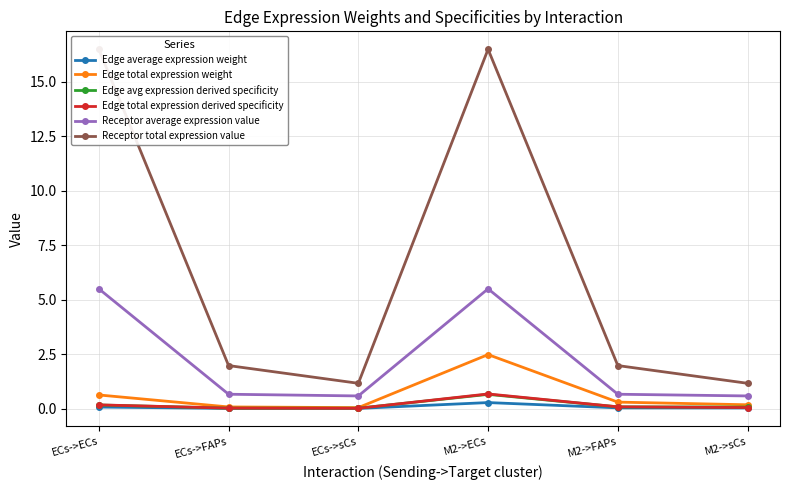

What are all the series names shown in the legend?

Edge average expression weight, Edge total expression weight, Edge avg expression derived specificity, Edge total expression derived specificity, Receptor average expression value, Receptor total expression value